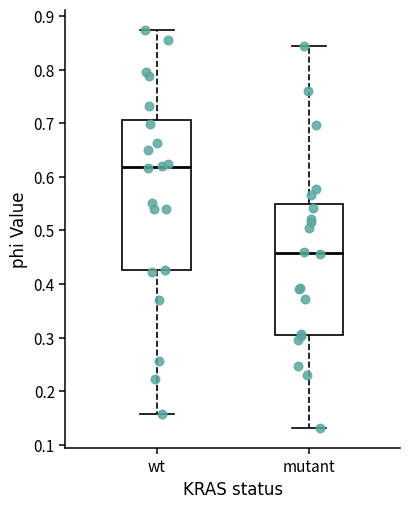

Reading left to right, transcribe this box plot: for each box, give where its median line is, the range the box spans, and where its two whiskers end, as read against the y-axis. The values are not printed on the chart, so give them approximately, as read against the axis.

wt: median 0.62, box 0.43 to 0.71, whiskers 0.16 to 0.87
mutant: median 0.46, box 0.31 to 0.55, whiskers 0.13 to 0.84